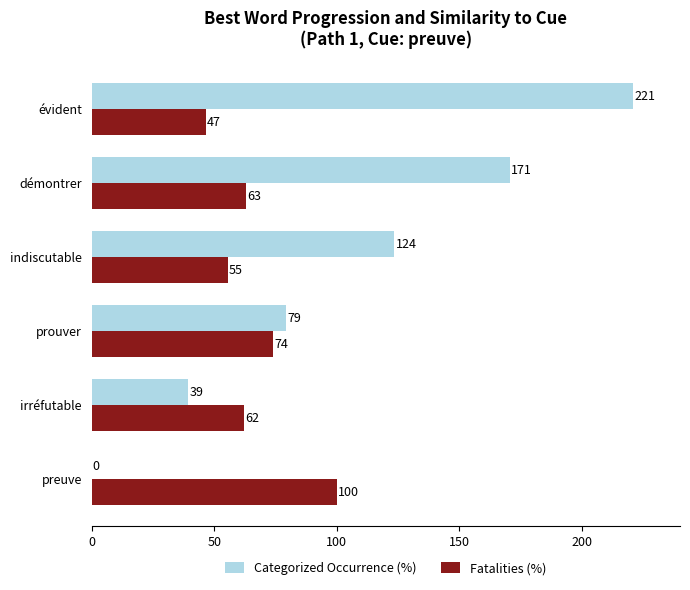

At which label is Fatalities (%) closest to 73?

prouver